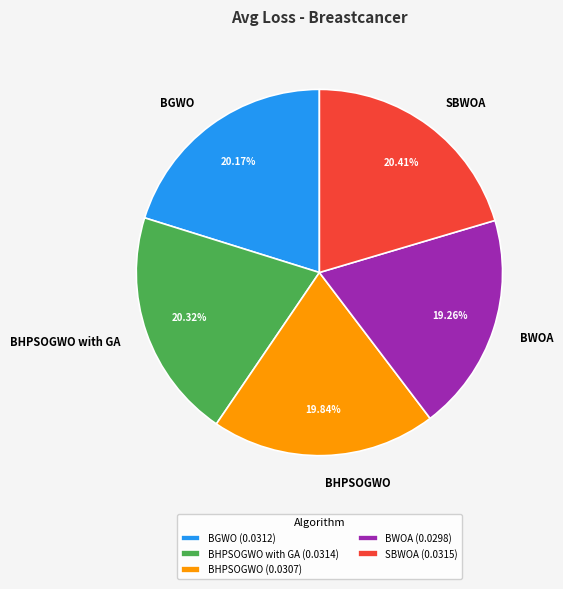

To the nearest percent, what is the combined percentage of BHPSOGWO and BGWO?

40%